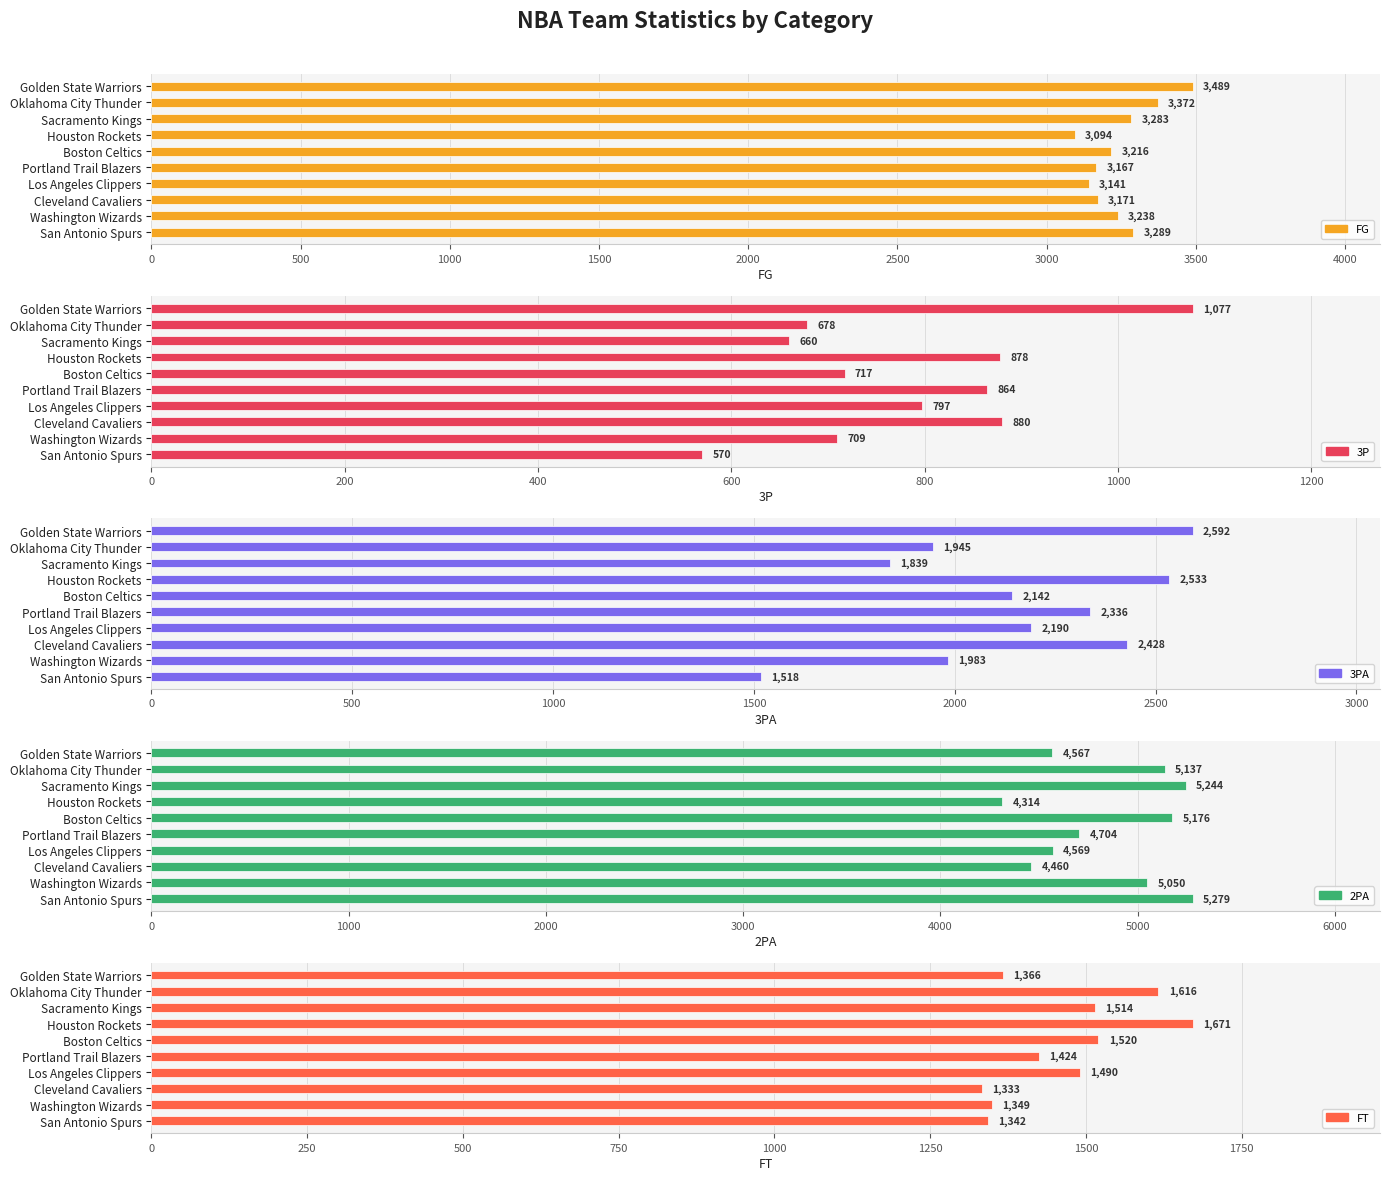

Reading left to right, transcribe all the data shown in this chart.

FG: 3489	3372	3283	3094	3216	3167	3141	3171	3238	3289
3P: 1077	678	660	878	717	864	797	880	709	570
3PA: 2592	1945	1839	2533	2142	2336	2190	2428	1983	1518
2PA: 4567	5137	5244	4314	5176	4704	4569	4460	5050	5279
FT: 1366	1616	1514	1671	1520	1424	1490	1333	1349	1342